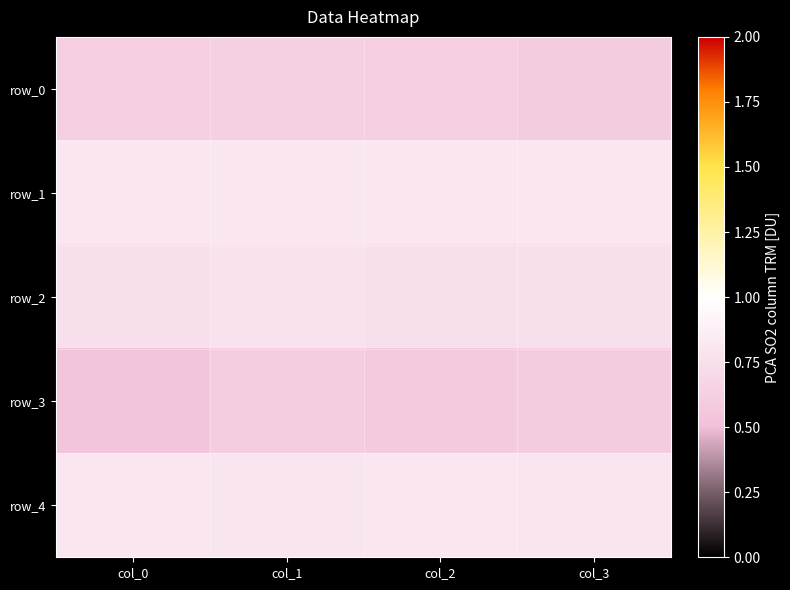

How many row_1 values are between 0 and 1?

4